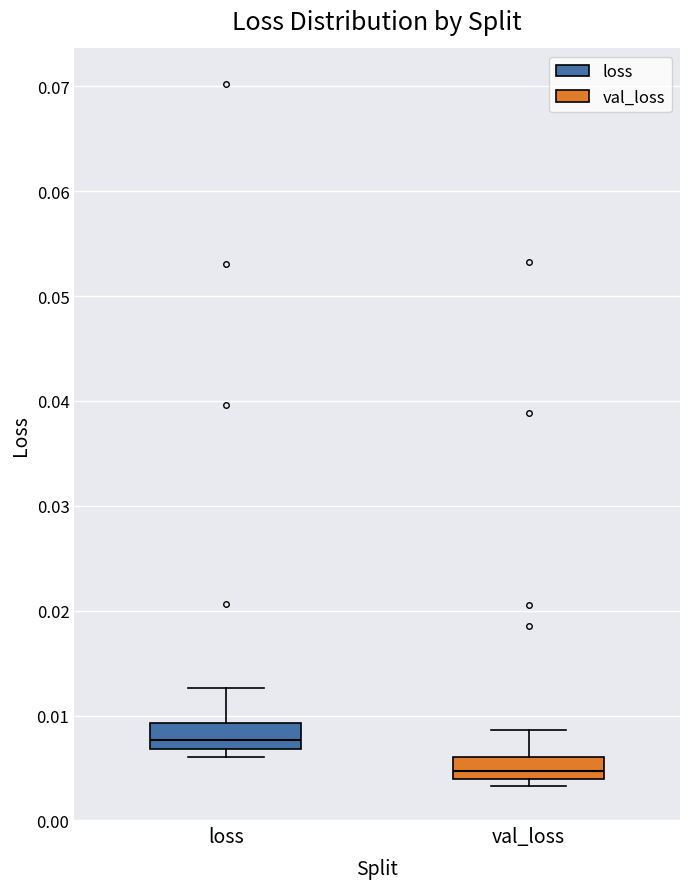

Reading left to right, read every box against the y-axis: the position of its median line, the range the box covers, and the ends of its whiskers. The values are not printed on the chart, so give them approximately, as read against the axis.

loss: median 0.008, box 0.007 to 0.009, whiskers 0.006 to 0.013
val_loss: median 0.005, box 0.004 to 0.006, whiskers 0.003 to 0.009